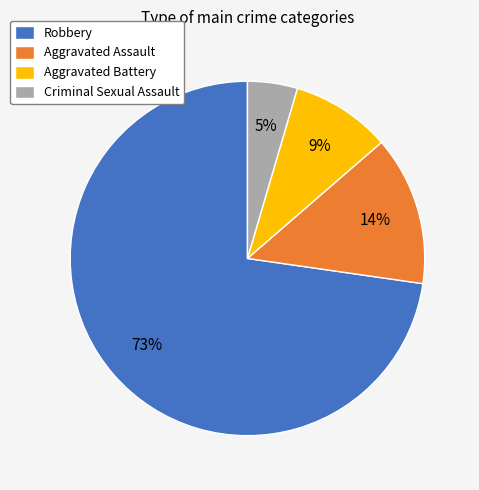

True or false: Robbery accounts for 73% of the total.

True